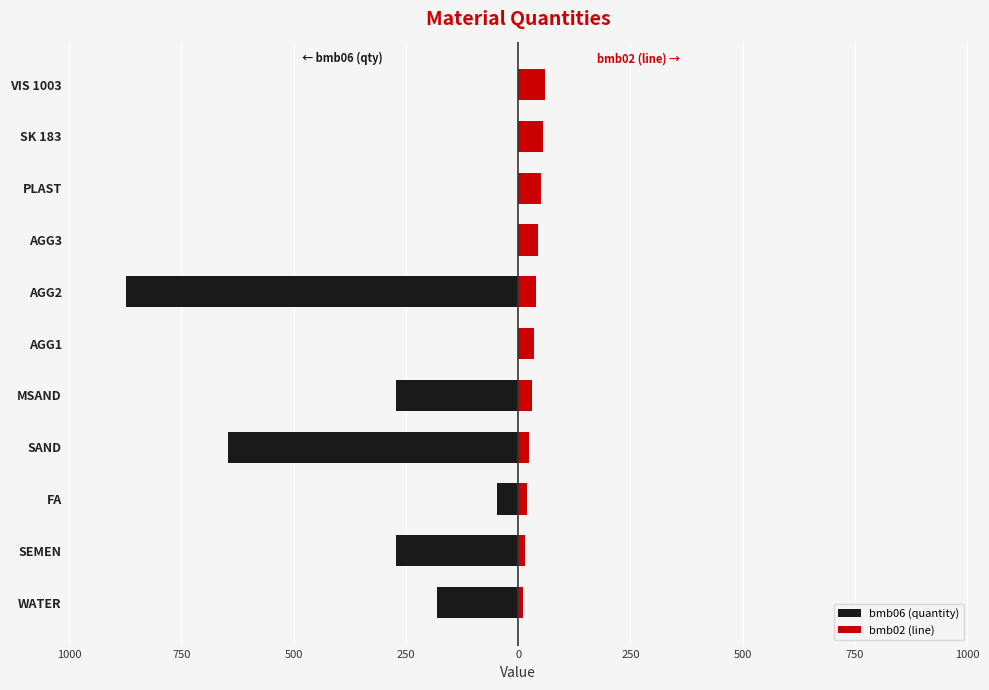

Count the number of categories in the chart.

11